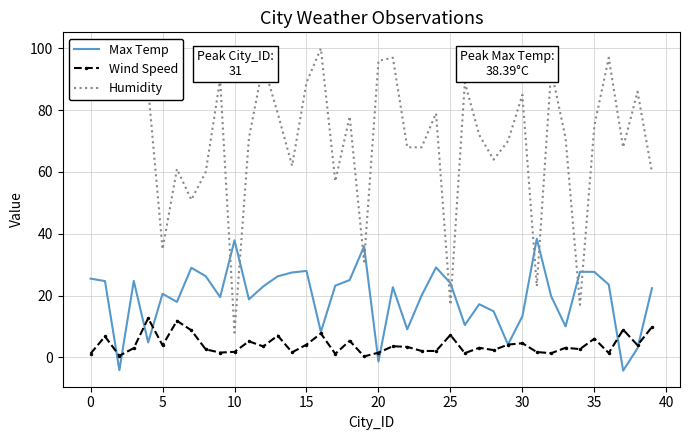

In Max Temp, how many points are lower than both neighbors (excluding endpoints)?

12